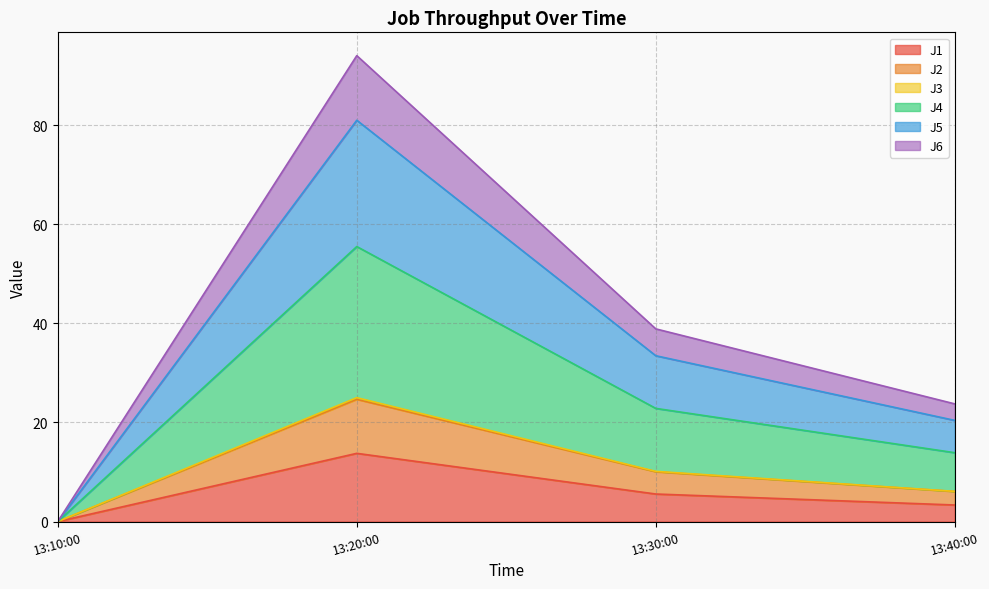

At which category is the sum across all series the highest?

13:20:00